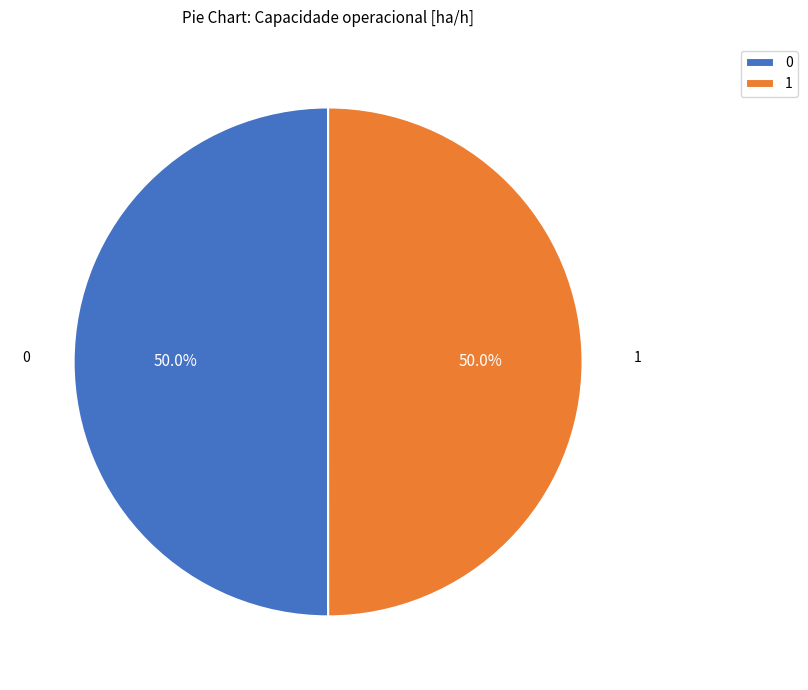

To the nearest percent, what percentage of the pie is 0?

50%